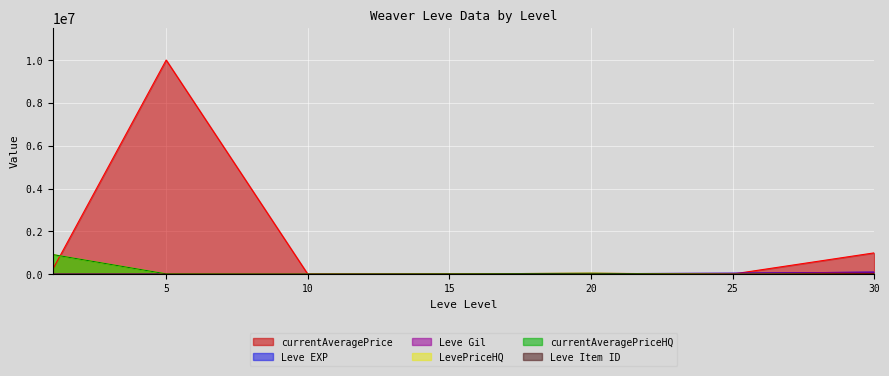

What is the total value across all series at 15?

119141.0